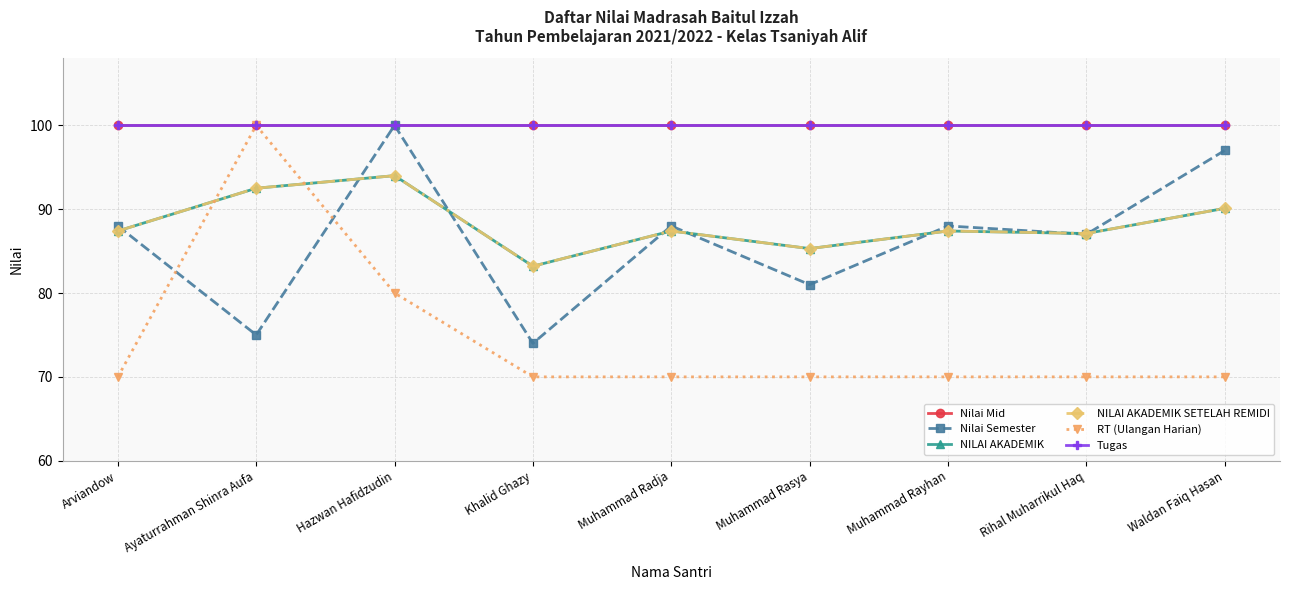

Reading right to left, what are all the values shown in this chart?

Nilai Mid: Waldan Faiq Hasan=100.0	Rihal Muharrikul Haq=100.0	Muhammad Rayhan=100.0	Muhammad Rasya=100.0	Muhammad Radja=100.0	Khalid Ghazy=100.0	Hazwan Hafidzudin=100.0	Ayaturrahman Shinra Aufa=100.0	Arviandow=100.0
Nilai Semester: Waldan Faiq Hasan=97.0	Rihal Muharrikul Haq=87.0	Muhammad Rayhan=88.0	Muhammad Rasya=81.0	Muhammad Radja=88.0	Khalid Ghazy=74.0	Hazwan Hafidzudin=100.0	Ayaturrahman Shinra Aufa=75.0	Arviandow=88.0
NILAI AKADEMIK: Waldan Faiq Hasan=90.1	Rihal Muharrikul Haq=87.1	Muhammad Rayhan=87.4	Muhammad Rasya=85.3	Muhammad Radja=87.4	Khalid Ghazy=83.2	Hazwan Hafidzudin=94.0	Ayaturrahman Shinra Aufa=92.5	Arviandow=87.4
NILAI AKADEMIK SETELAH REMIDI: Waldan Faiq Hasan=90.1	Rihal Muharrikul Haq=87.1	Muhammad Rayhan=87.4	Muhammad Rasya=85.3	Muhammad Radja=87.4	Khalid Ghazy=83.2	Hazwan Hafidzudin=94.0	Ayaturrahman Shinra Aufa=92.5	Arviandow=87.4
RT (Ulangan Harian): Waldan Faiq Hasan=70.0	Rihal Muharrikul Haq=70.0	Muhammad Rayhan=70.0	Muhammad Rasya=70.0	Muhammad Radja=70.0	Khalid Ghazy=70.0	Hazwan Hafidzudin=80.0	Ayaturrahman Shinra Aufa=100.0	Arviandow=70.0
Tugas: Waldan Faiq Hasan=100.0	Rihal Muharrikul Haq=100.0	Muhammad Rayhan=100.0	Muhammad Rasya=100.0	Muhammad Radja=100.0	Khalid Ghazy=100.0	Hazwan Hafidzudin=100.0	Ayaturrahman Shinra Aufa=100.0	Arviandow=100.0